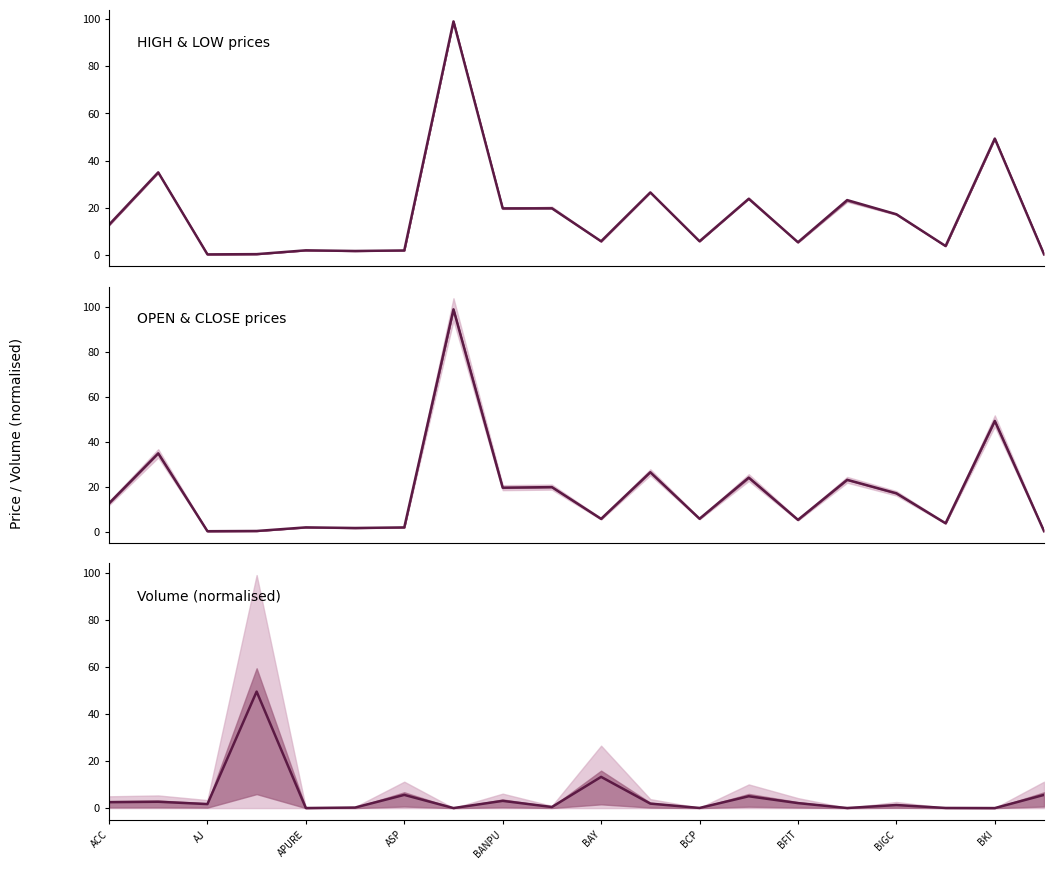

Does the chart have visible grid lines?

No